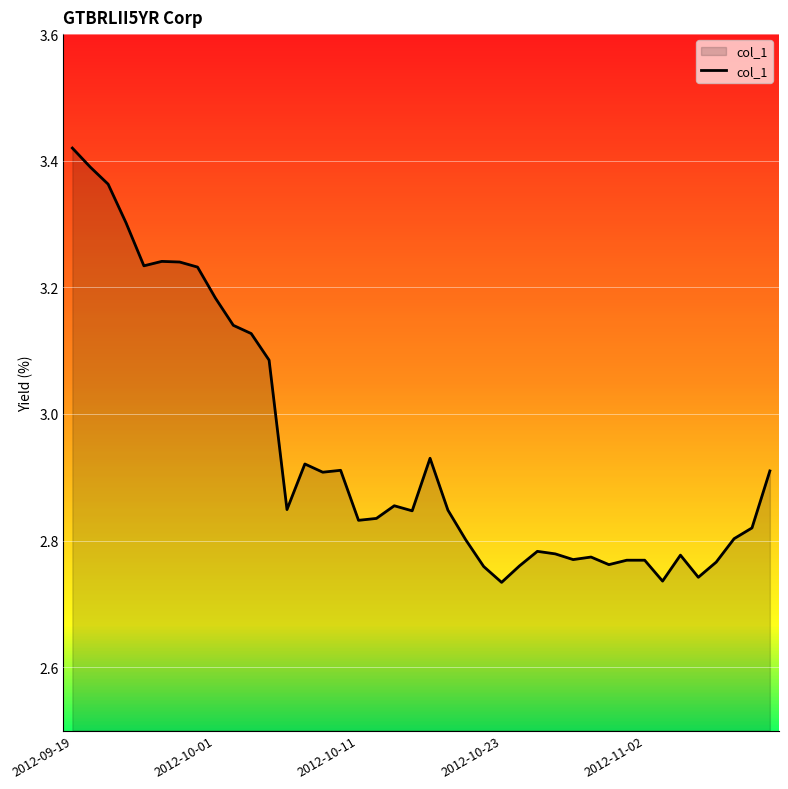

Which category has the highest value in the col_1 series?

2012-09-19